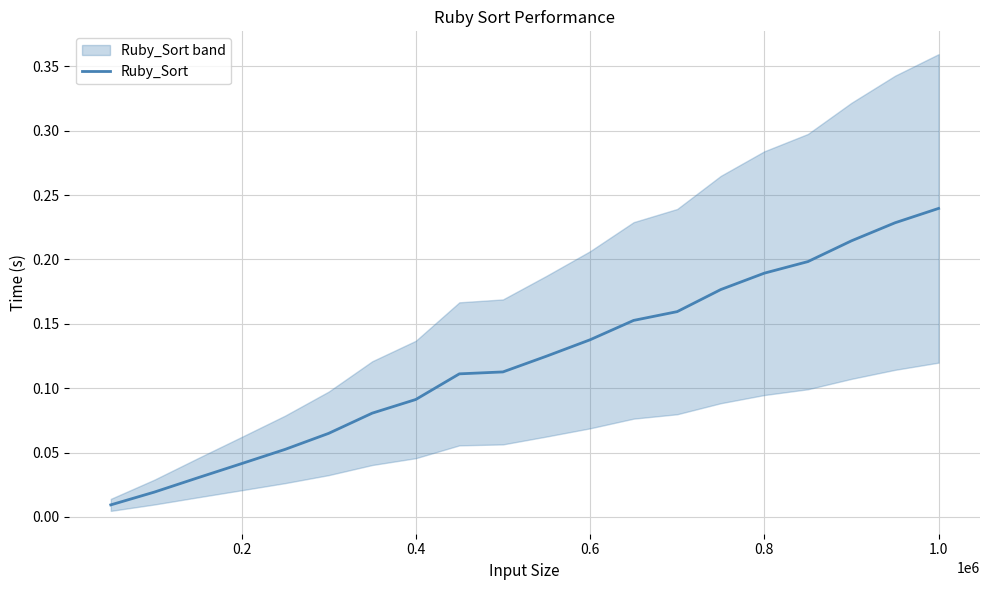

How many lines are shown in the chart?

1